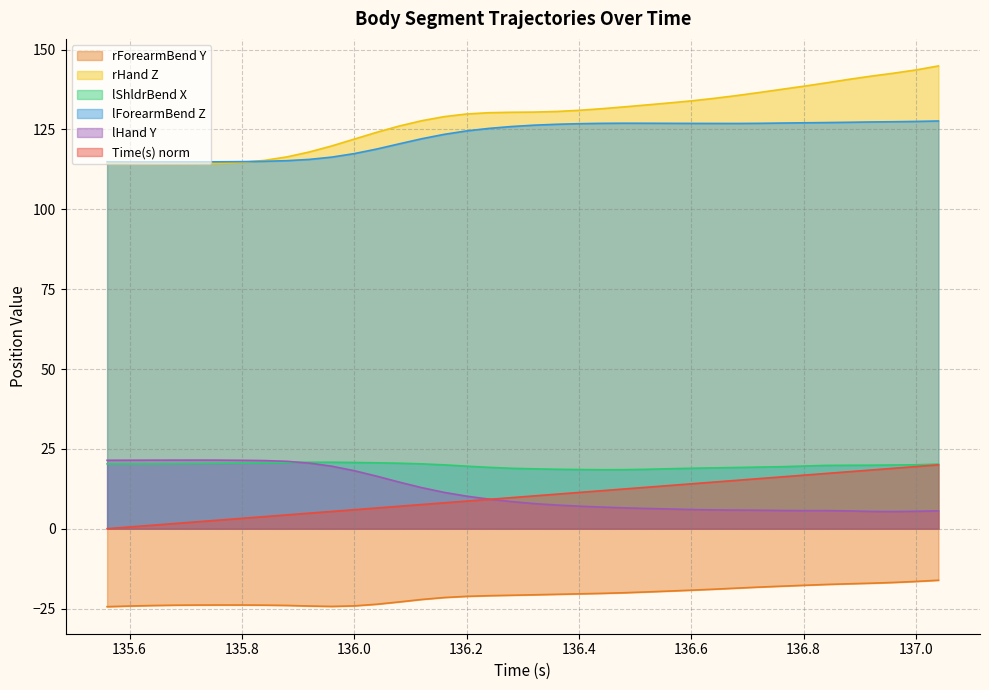

Which series has the largest range (max minus min)?

rHand Z